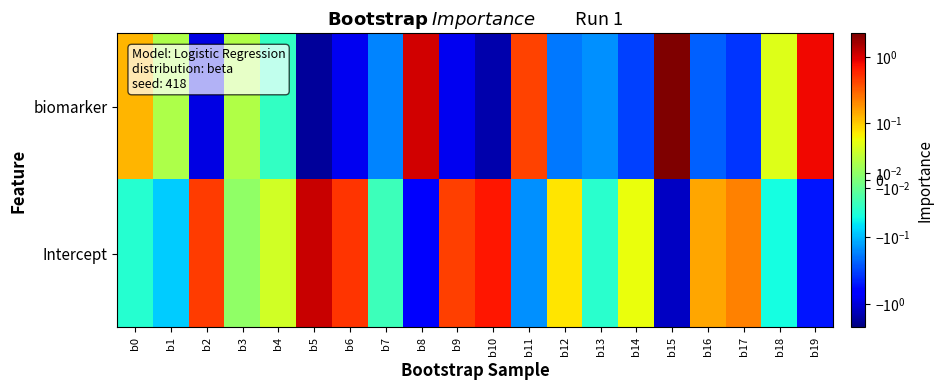

At which category is the sum across all series the highest?

b15